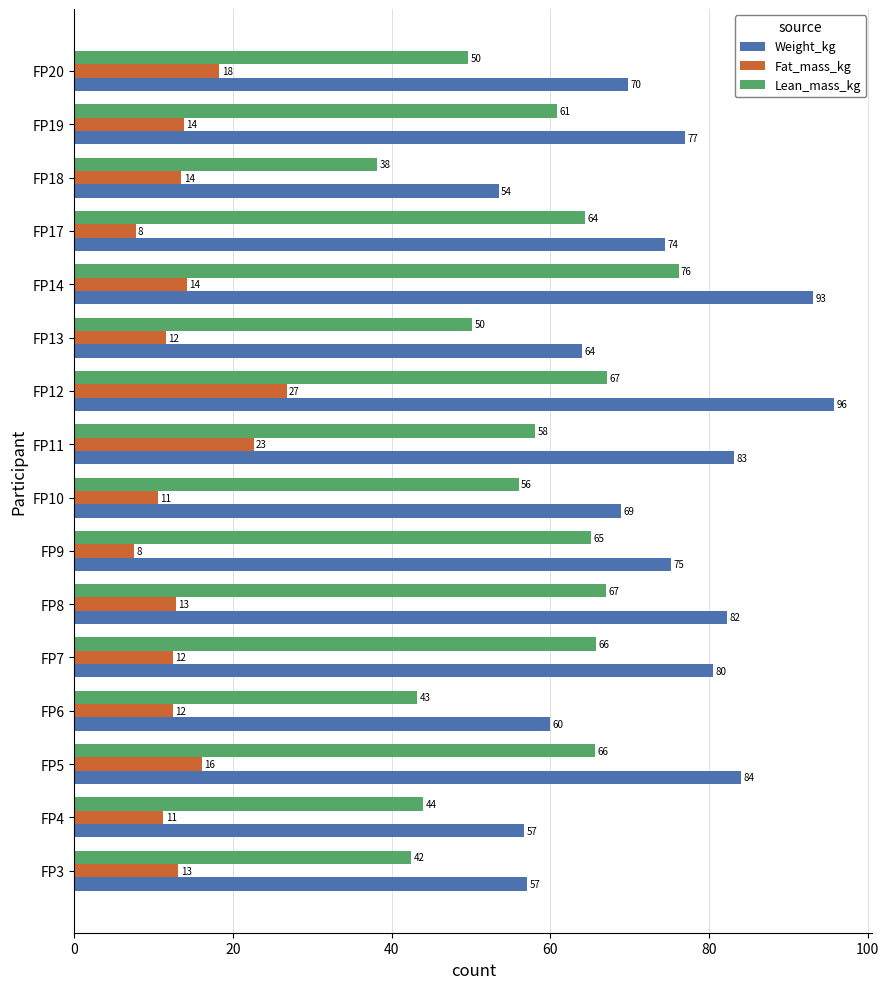

Which label corresponds to the largest value in the chart?

FP12